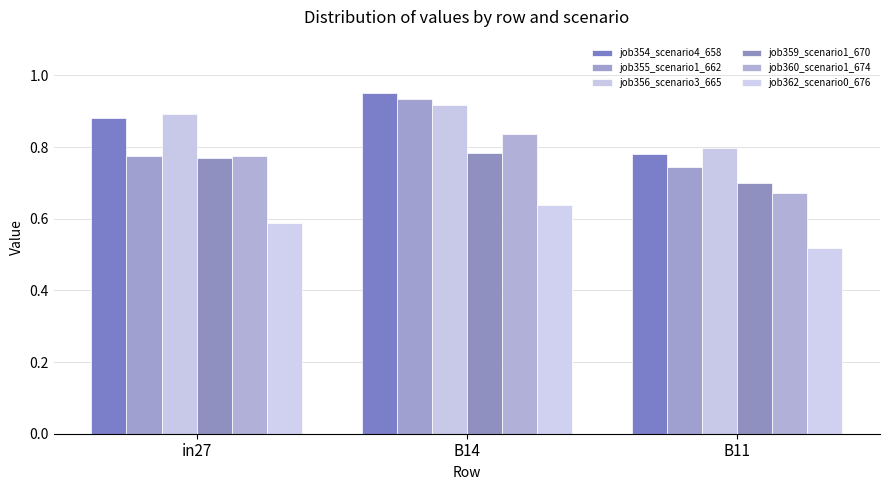

Which category has the highest value across all series?

B14